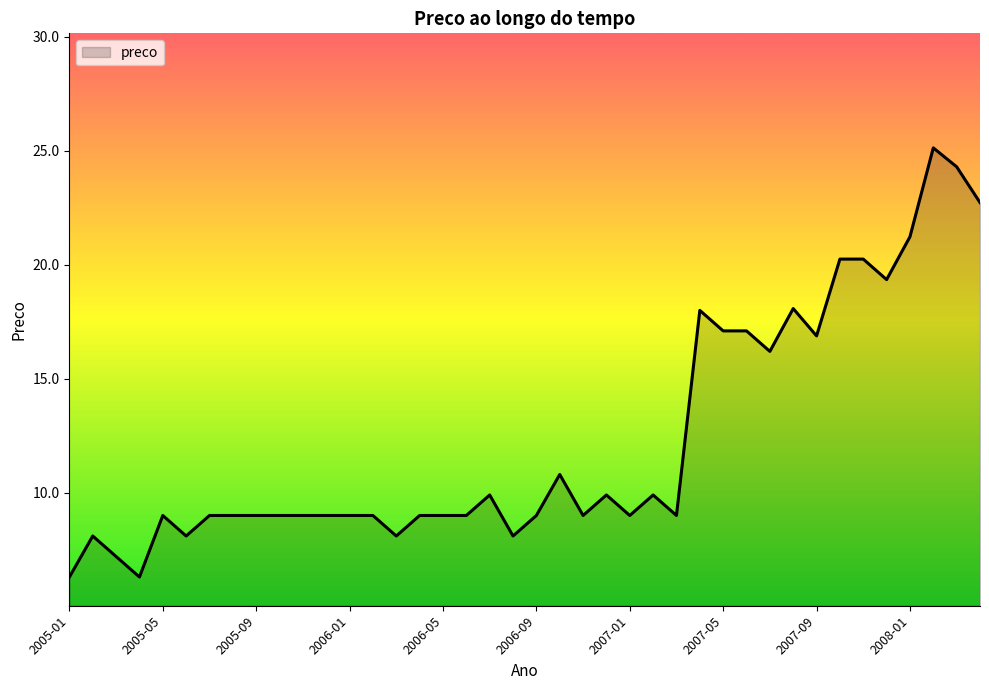

What is the average value?

12.3